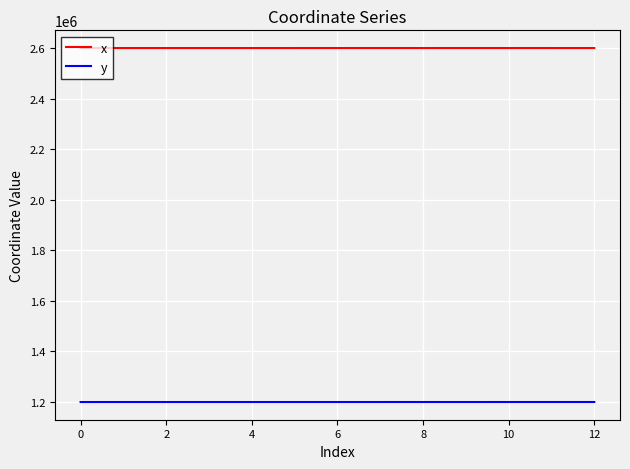

True or false: x and y intersect in this chart.

False